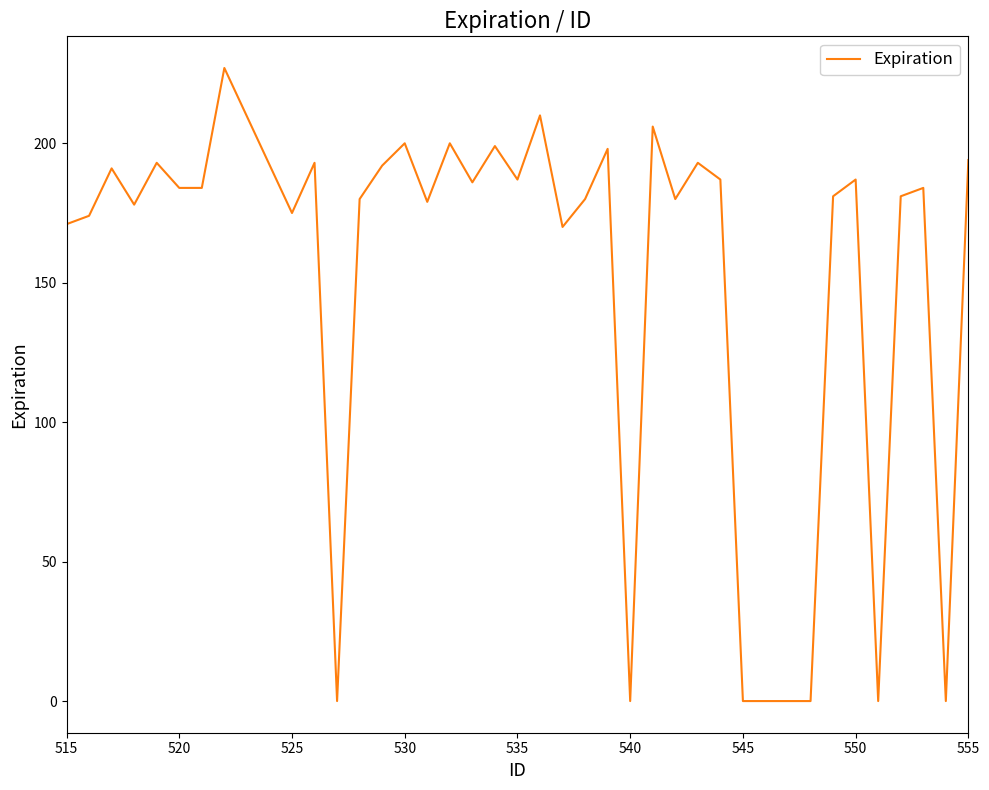

What is the greatest value displayed?

227